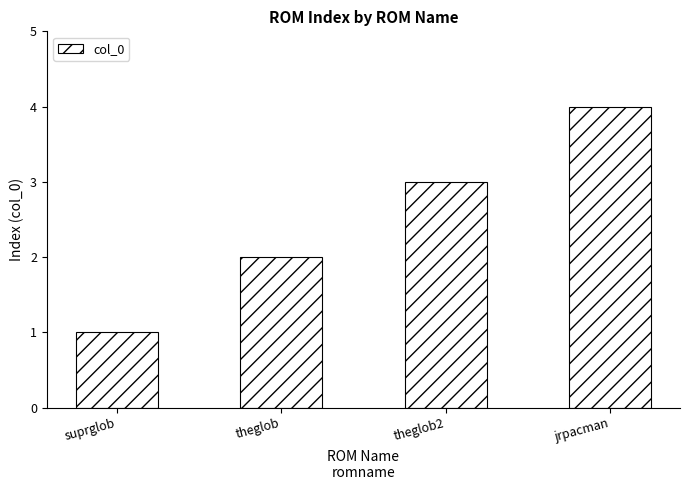

What is the difference between the values at suprglob and theglob2?

2